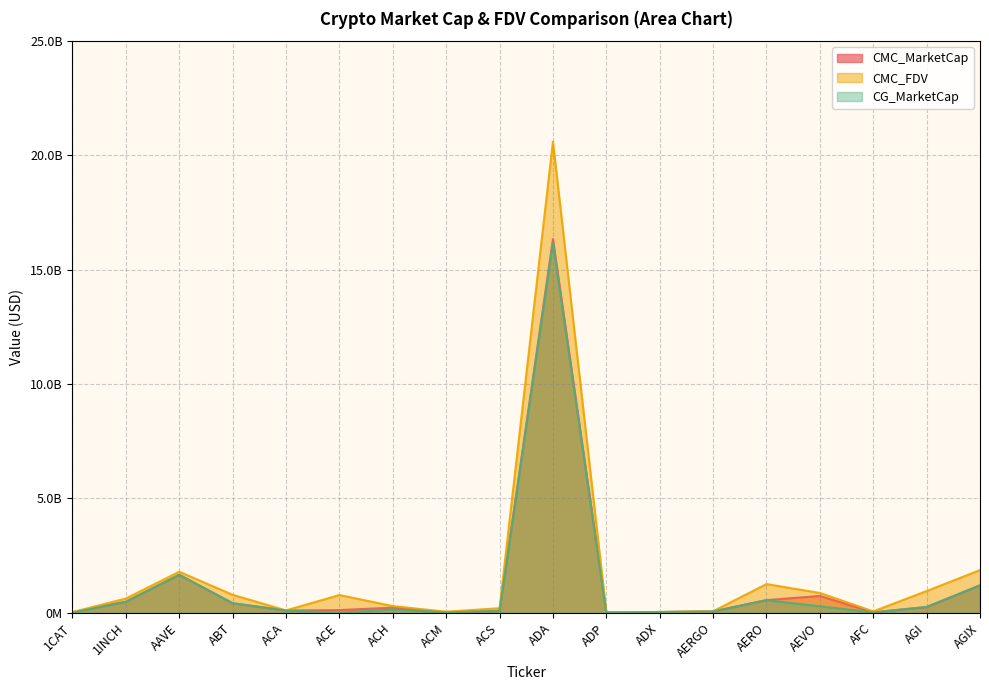

True or false: CG_MarketCap and CMC_FDV cross at least once.

False